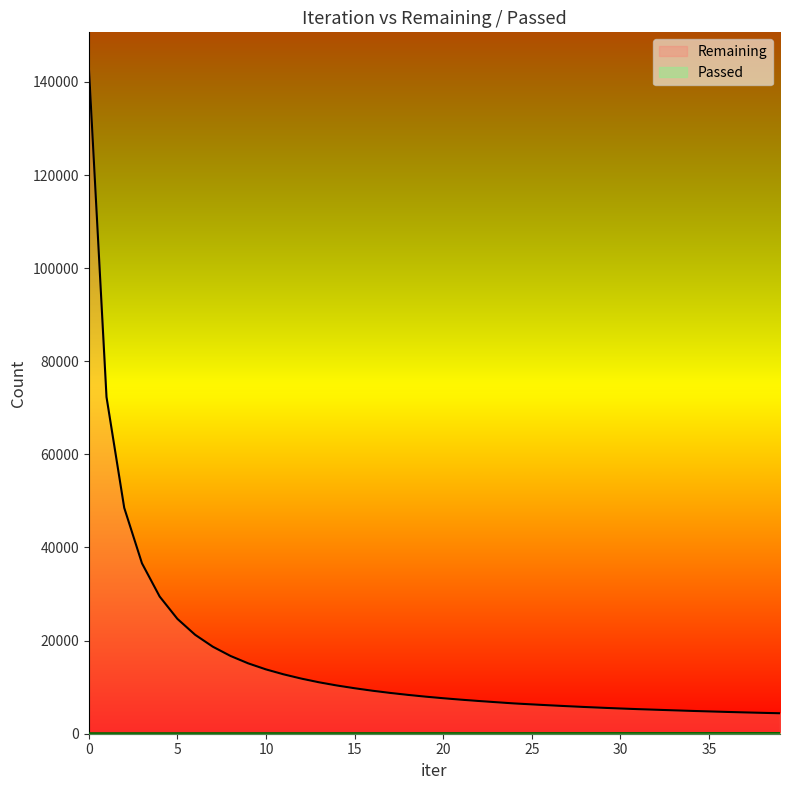

Is the value of Remaining at 26 greater than the value of Passed at 8?

Yes